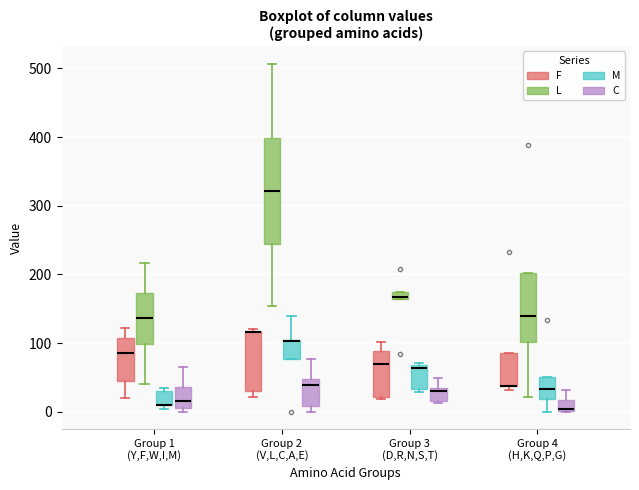

Comparing the boxes themselves (not the whiskers), which one is the tallest?

Group 2 (V,L,C,A,E) (L)